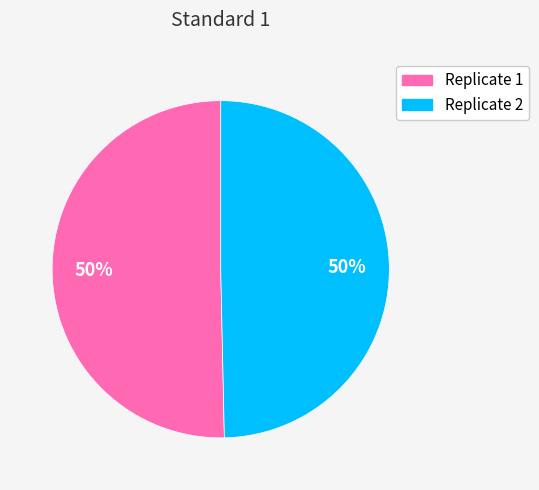

To the nearest percent, what percentage of the pie is Replicate 1?

50%